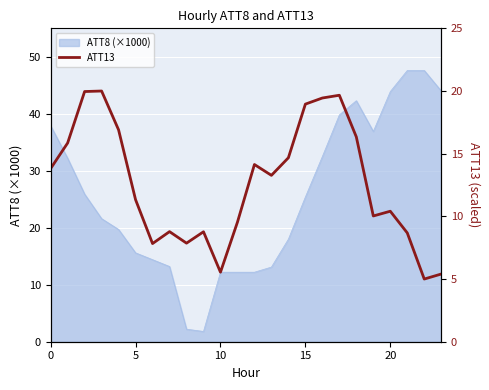

How many data points are less than 13?

12